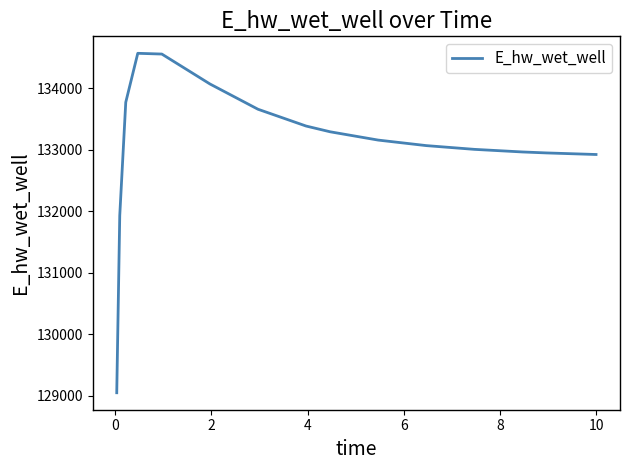

What is the smallest value displayed?

129047.1